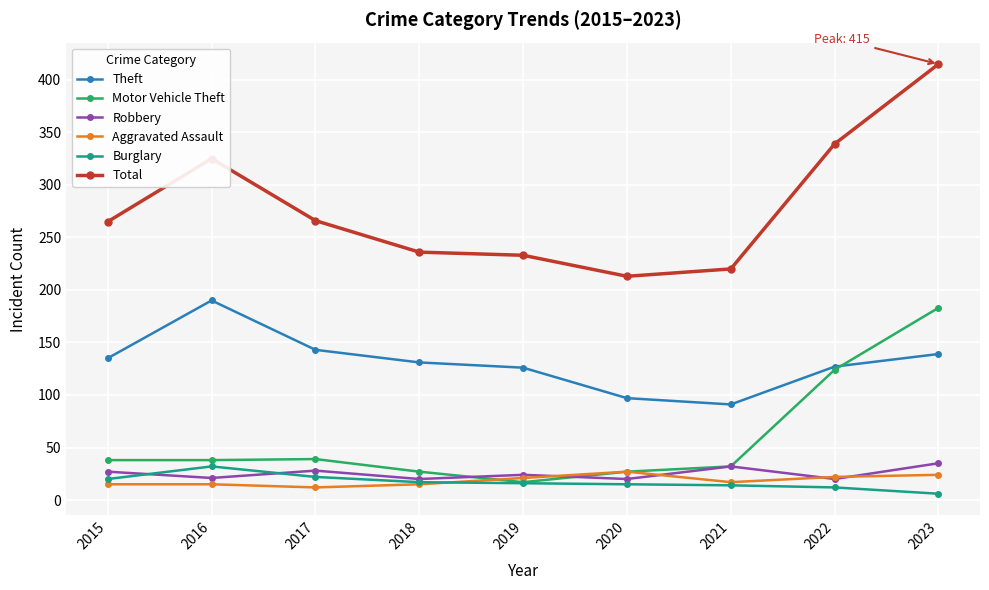

The value of Robbery at 2016 is 21. True or false?

True